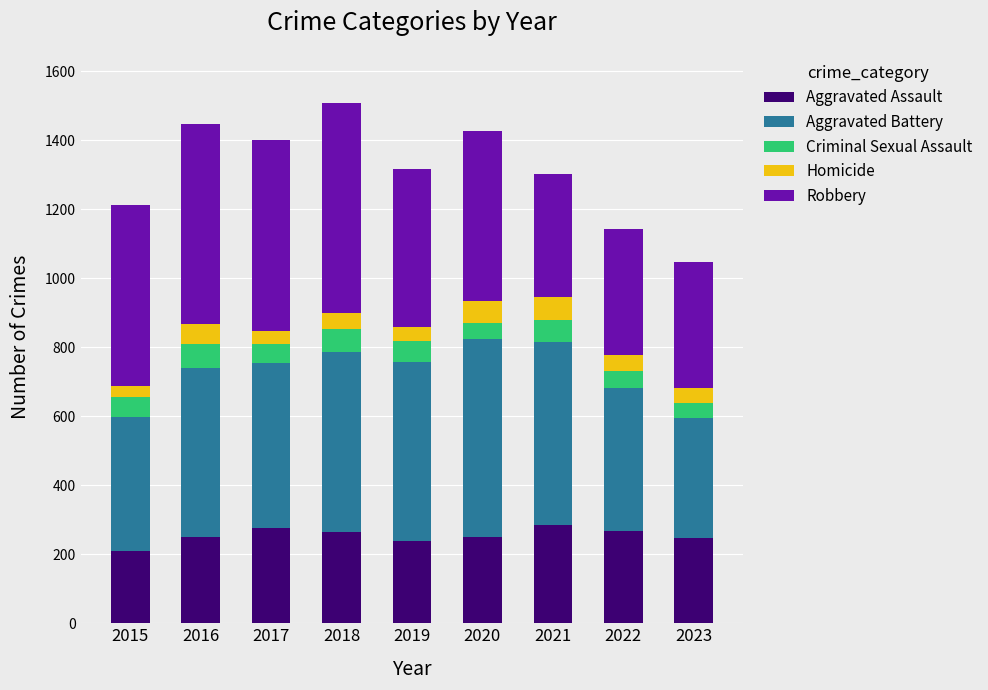

What is the total value across all series at 2023?

1049